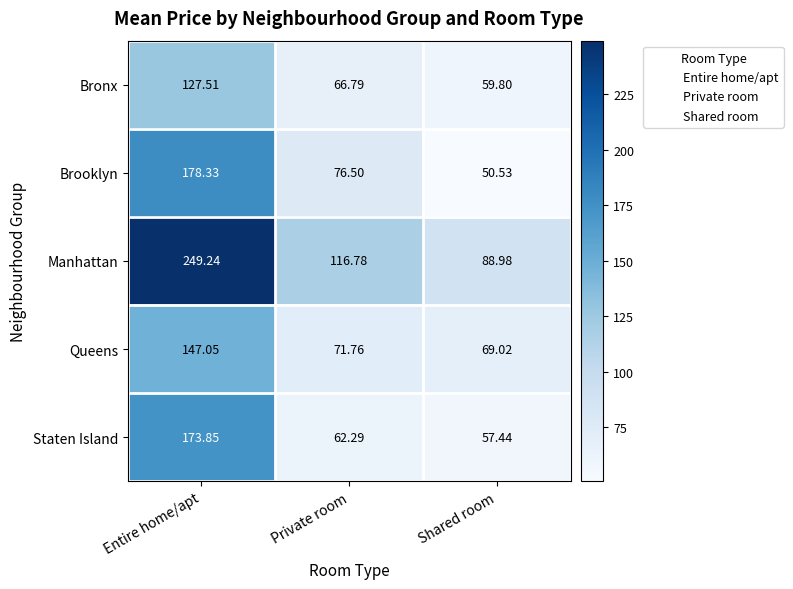

Between Entire home/apt and Private room, which series saw the biggest shift?

Manhattan